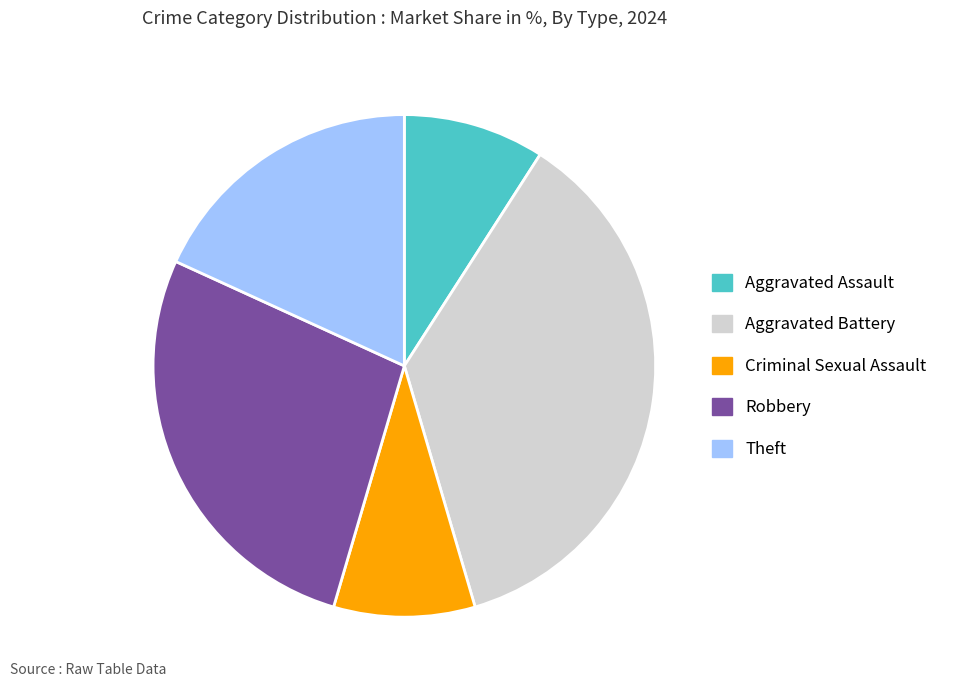

Does Aggravated Assault represent more than half of the total?

No